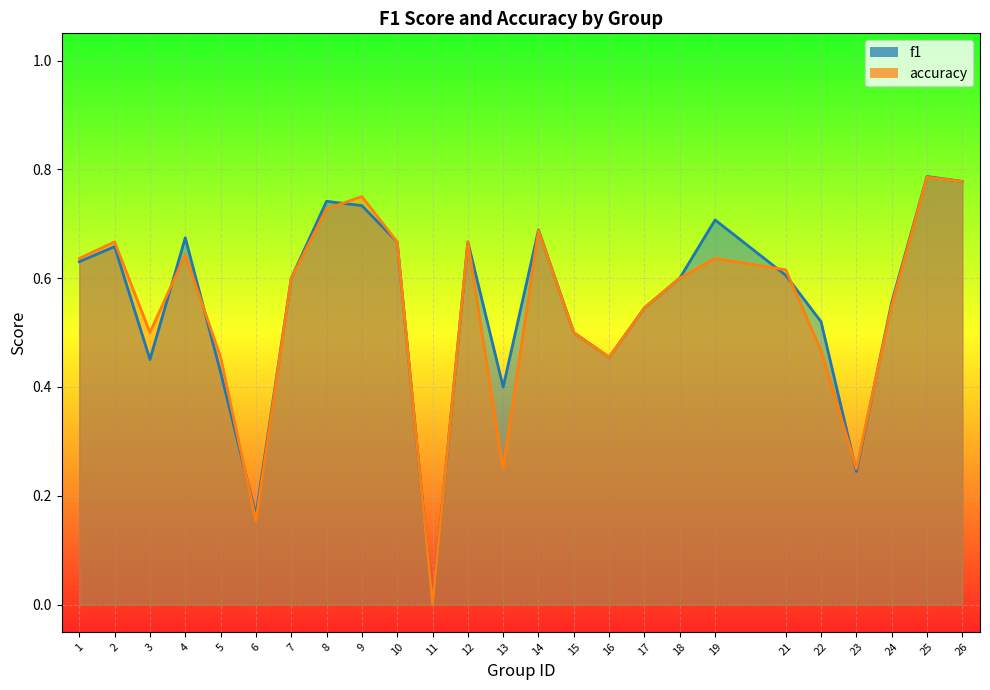

What is the maximum value for accuracy?

0.8